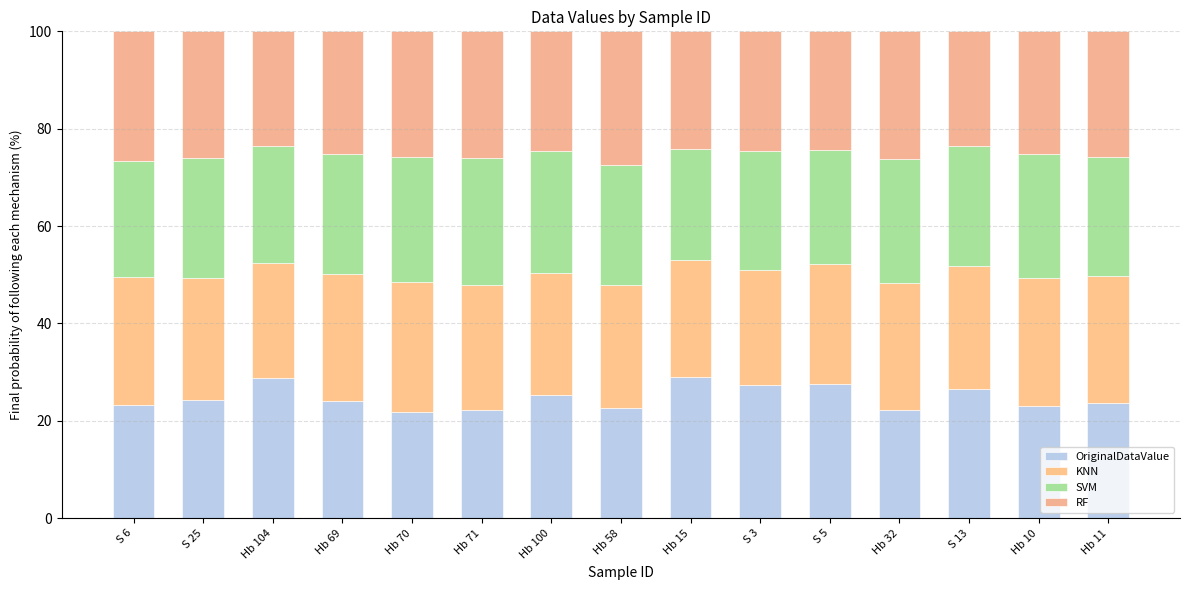

What is the sum of all RF values?

379.5